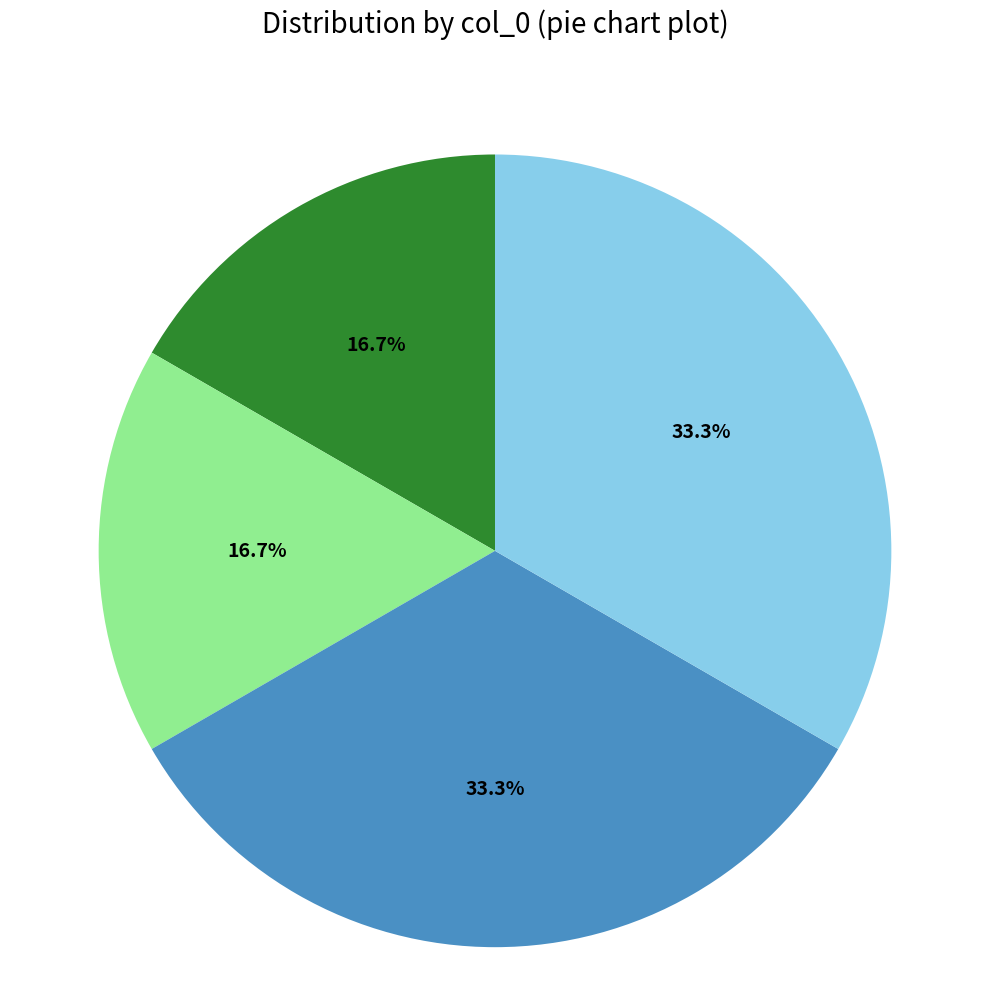

Does any single category account for the majority?

No